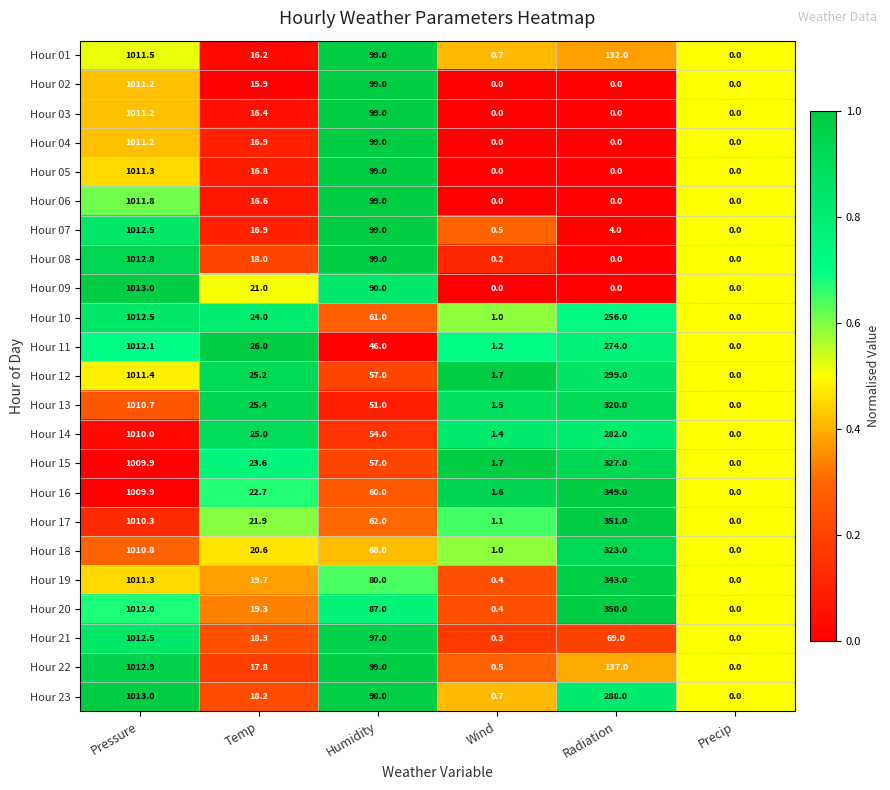

Is the value of Hour 13 at Wind greater than the value of Hour 08 at Radiation?

Yes